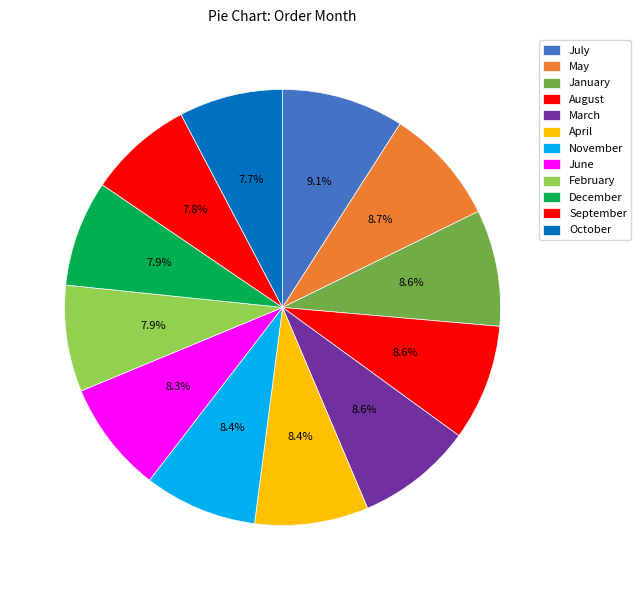

How many segments does this pie chart have?

12